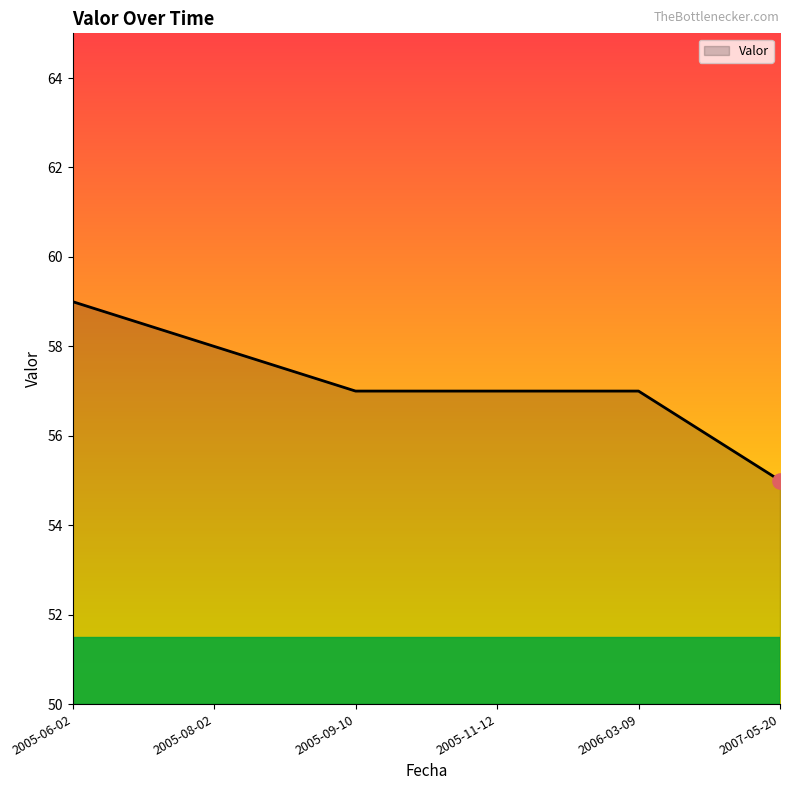

What is the change in value from 2005-06-02 to 2005-11-12?

-2